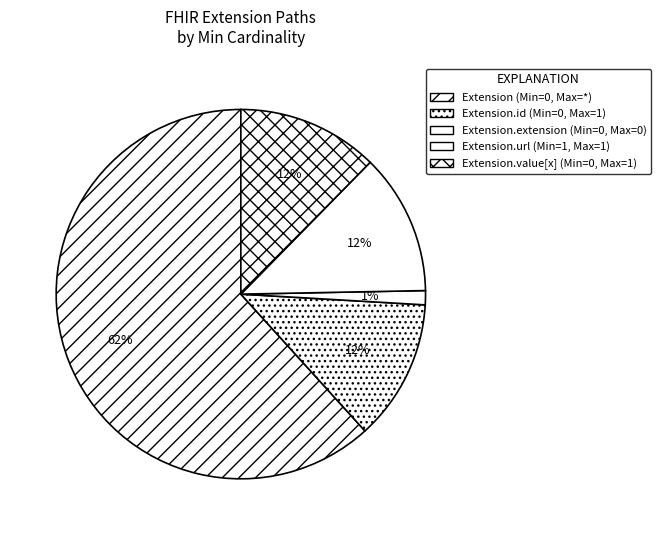

How many segments does this pie chart have?

5